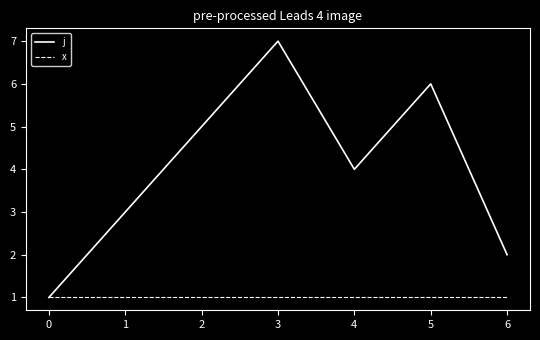

At which category is the sum across all series the highest?

3